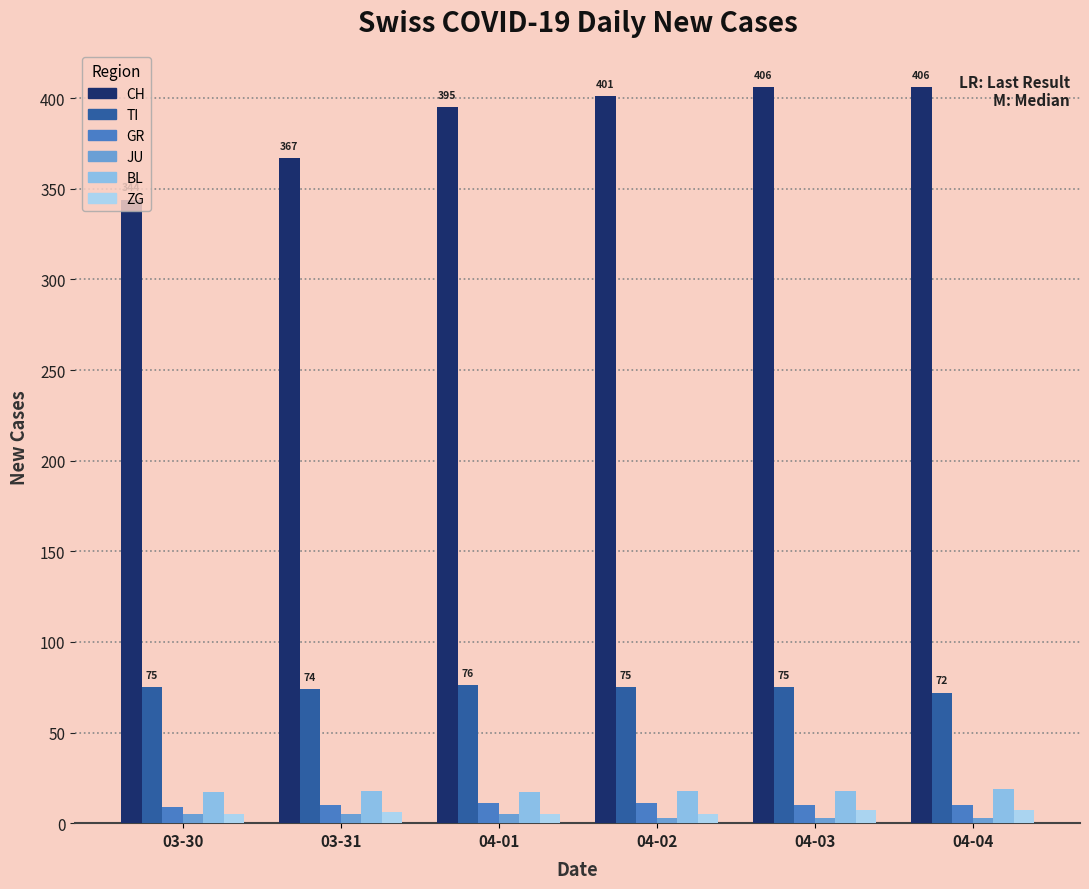

Which series has the largest total across all categories?

CH